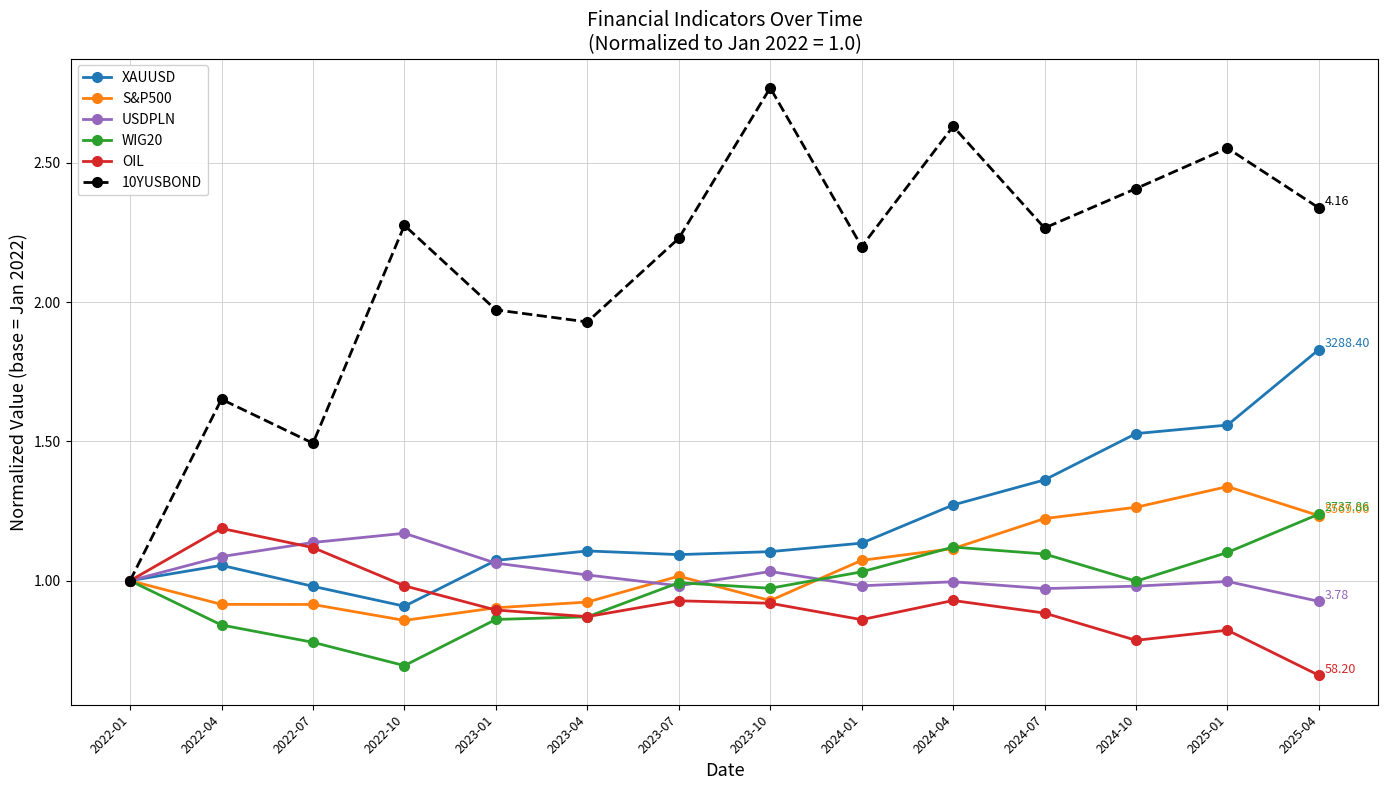

Which series has the largest range (max minus min)?

10YUSBOND